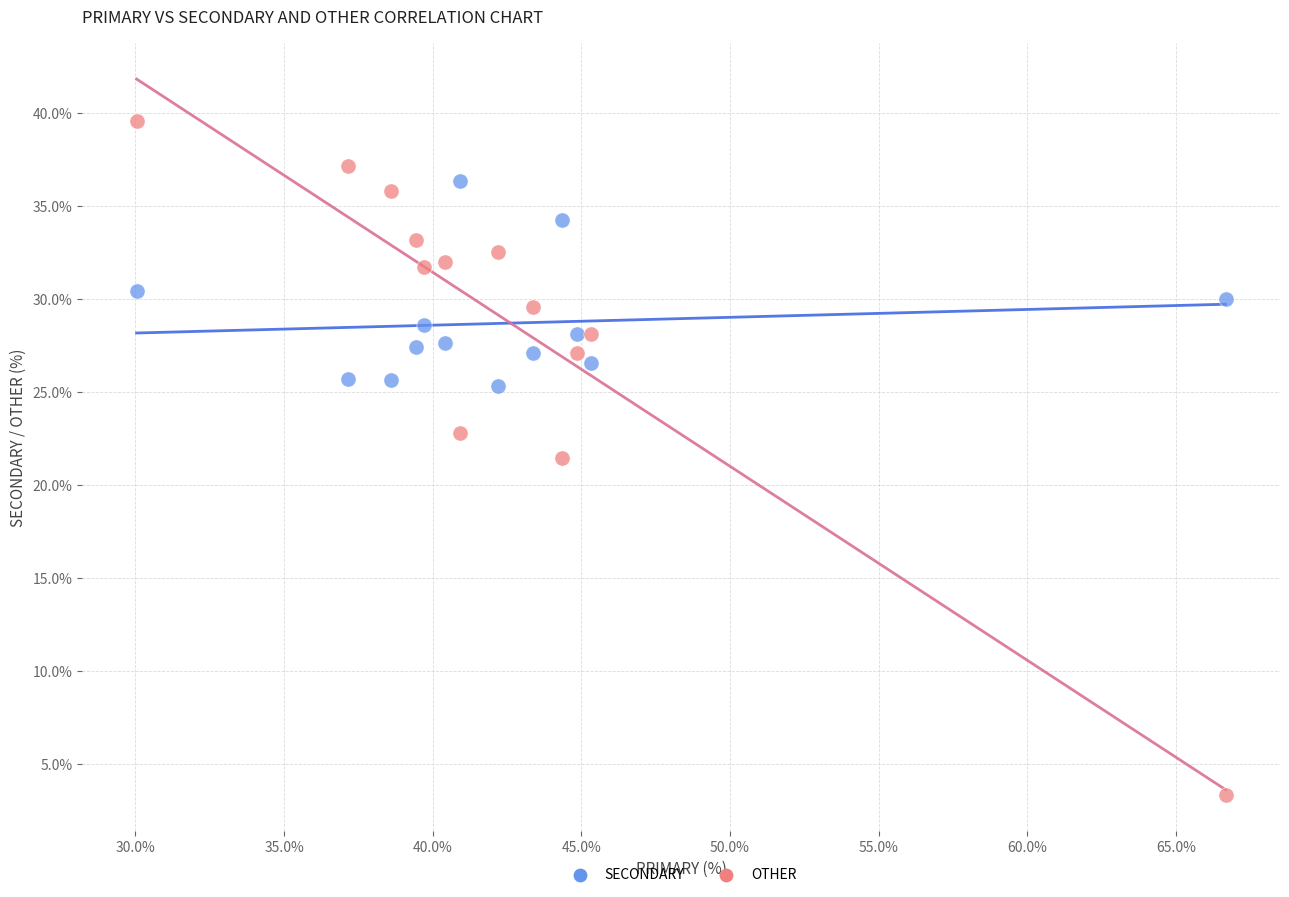

Which series reaches the minimum Y coordinate?

OTHER